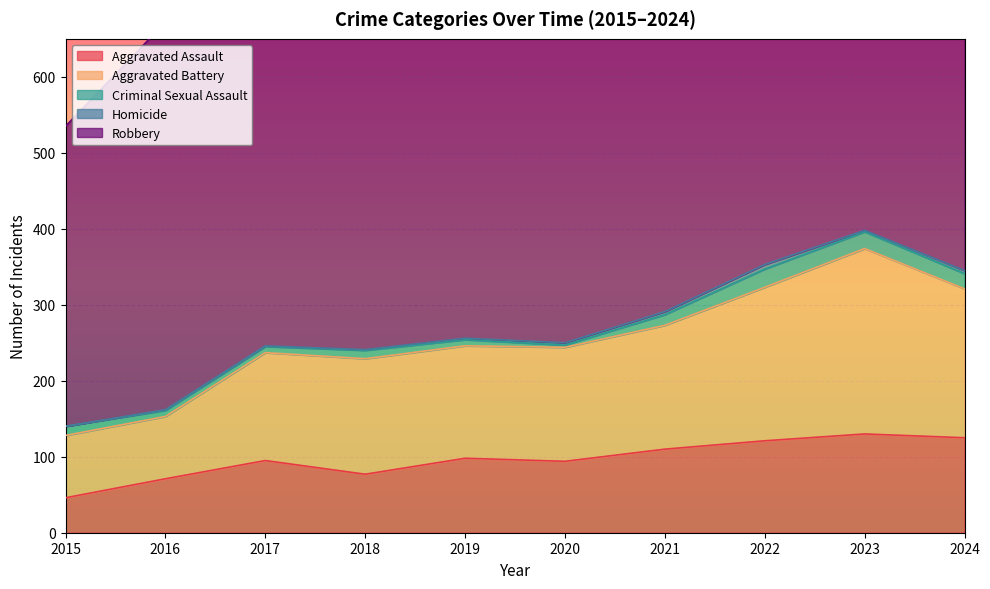

What is the lowest value of the Aggravated Assault series?

46